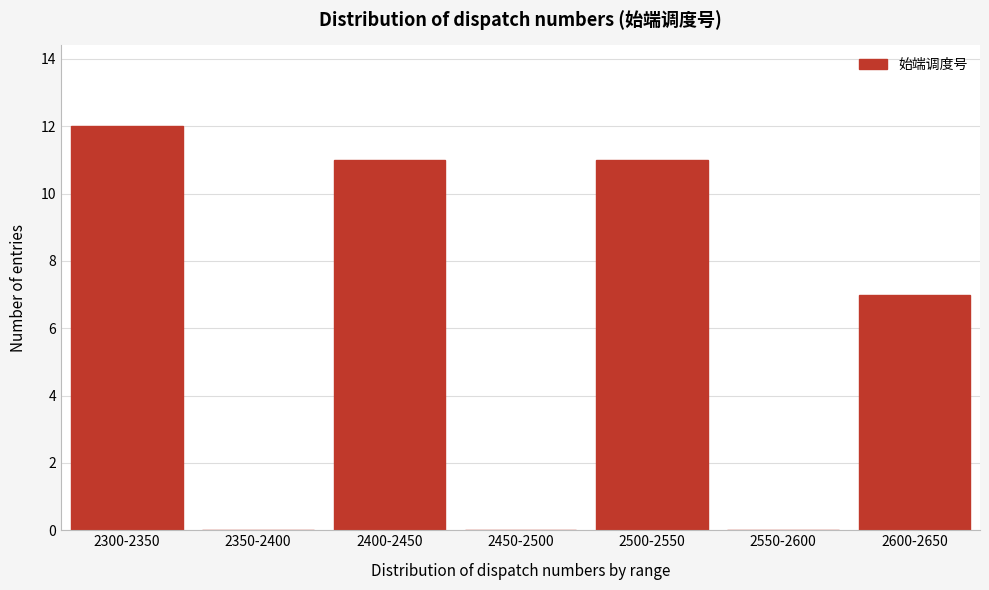

Reading left to right, extract all data points from this chart.

2300-2350=12	2350-2400=0	2400-2450=11	2450-2500=0	2500-2550=11	2550-2600=0	2600-2650=7